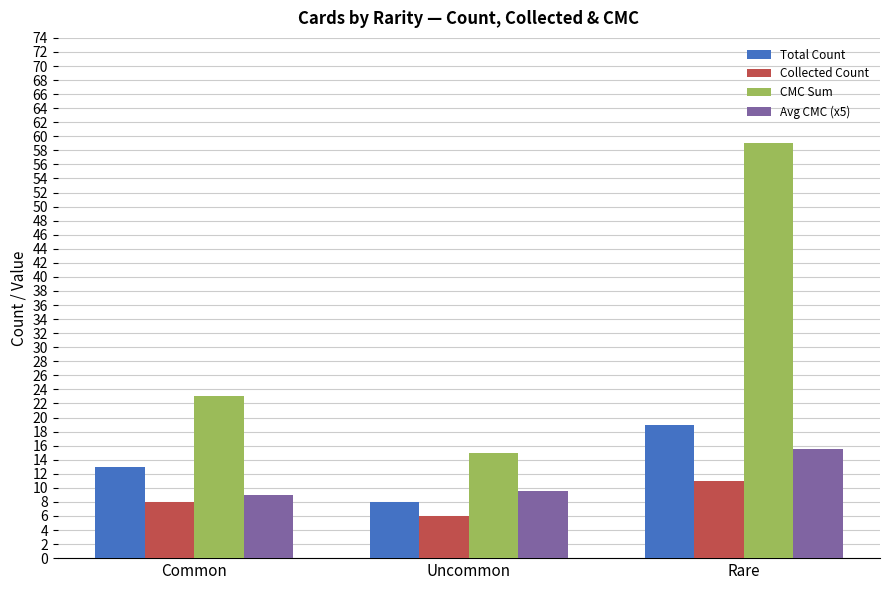

Is the value of Total Count at Uncommon greater than the value of Avg CMC (x5) at Rare?

No